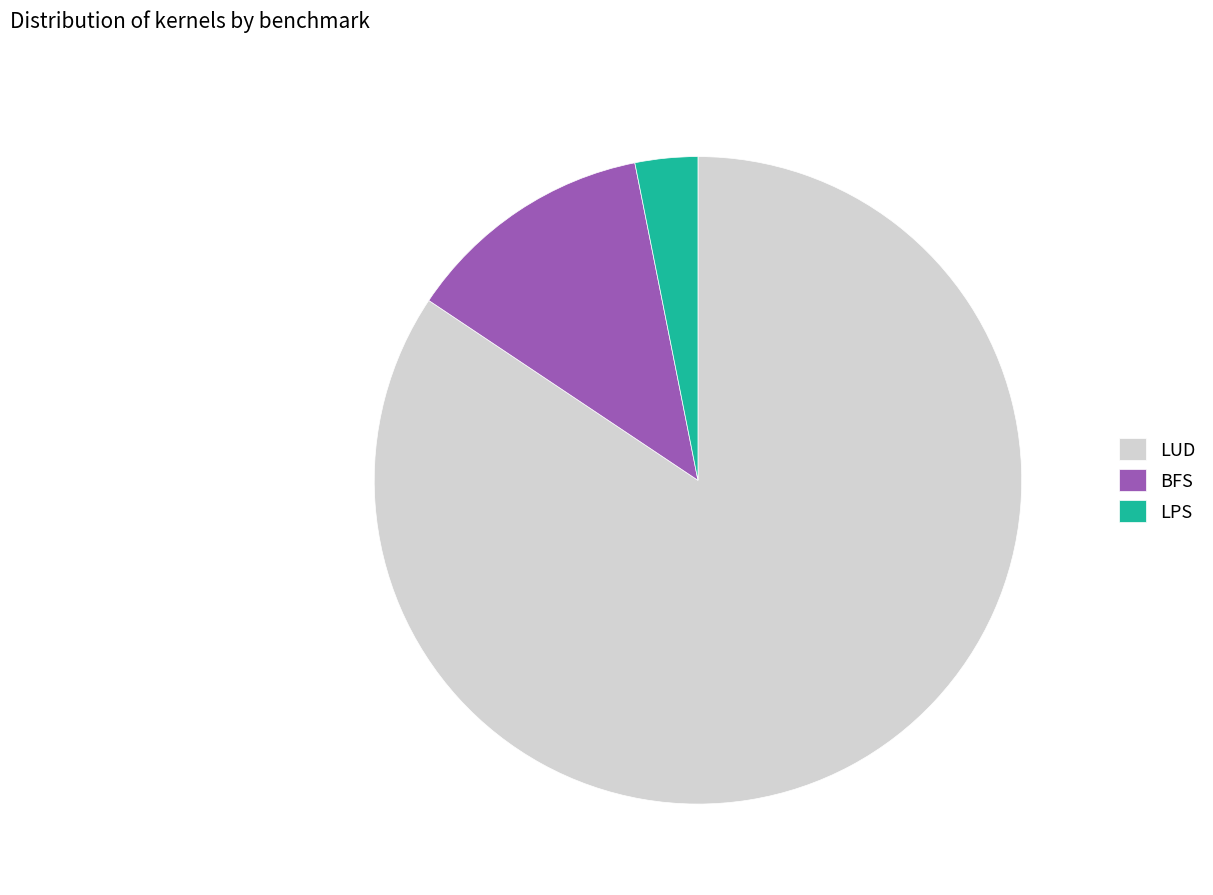

True or false: BFS accounts for 12% of the total.

True